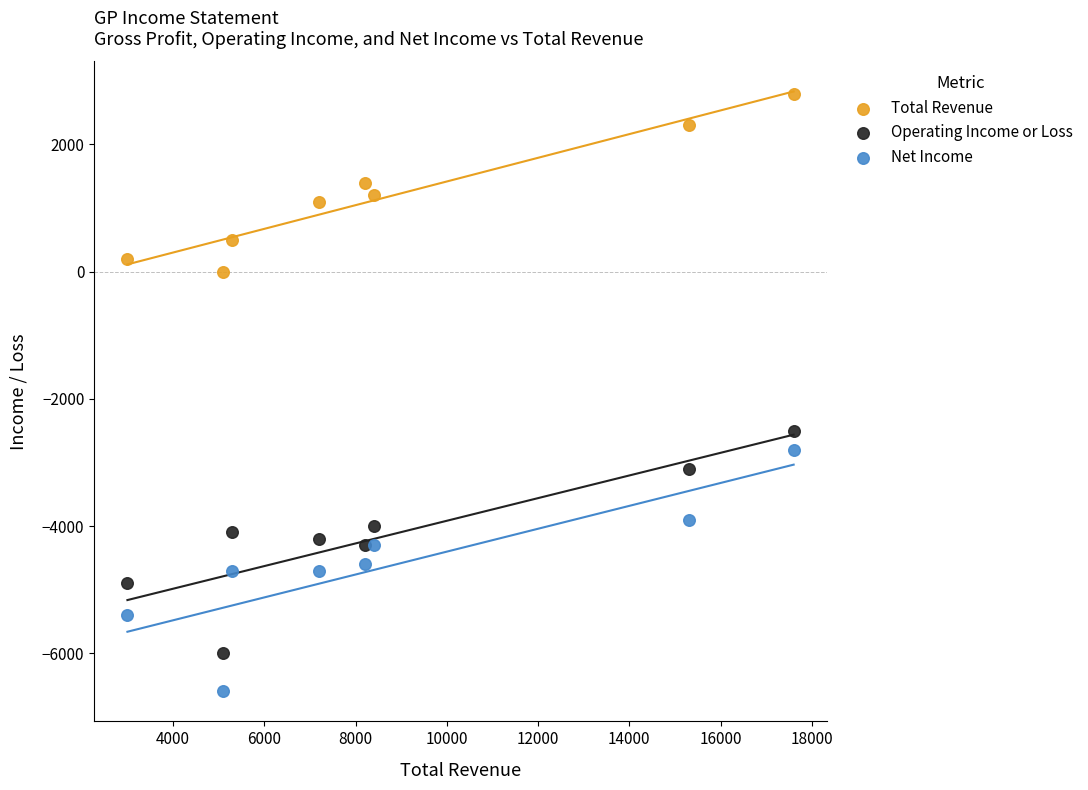

Across all data points, what is the range of X values (max minus min)?

14600